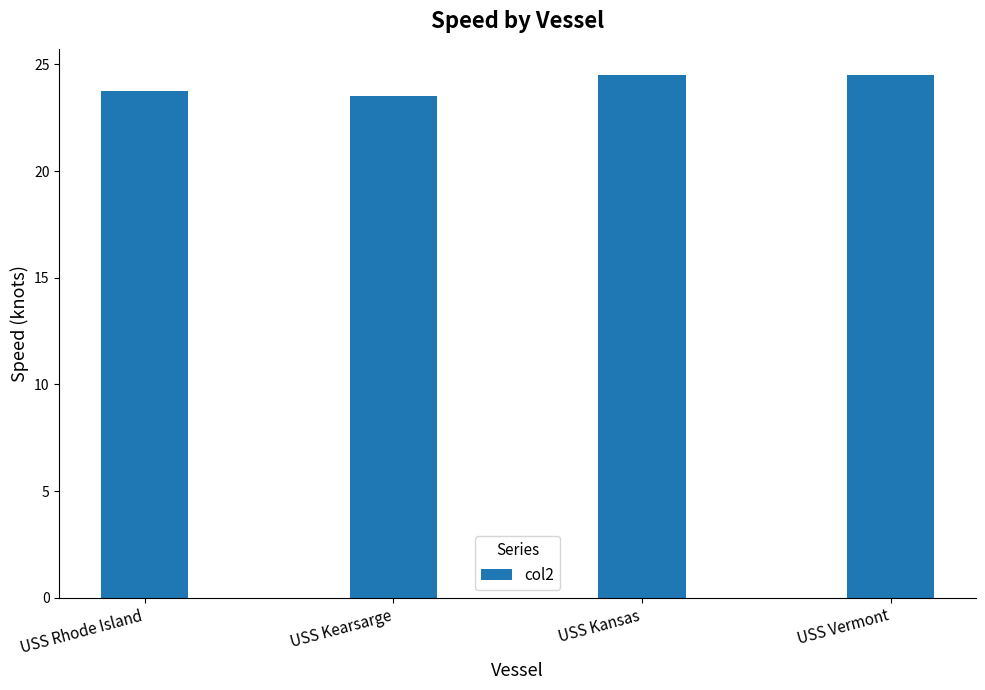

Count the number of values greater than 24.

2